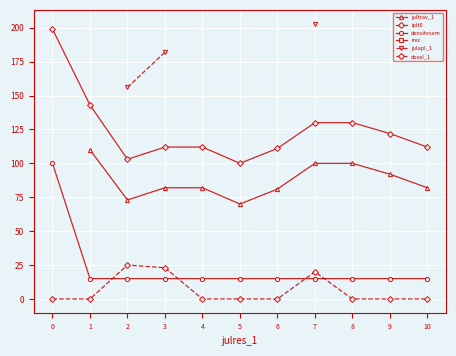

Between which two adjacent categories do densitesem and doseI_1 first intersect?

1 and 2